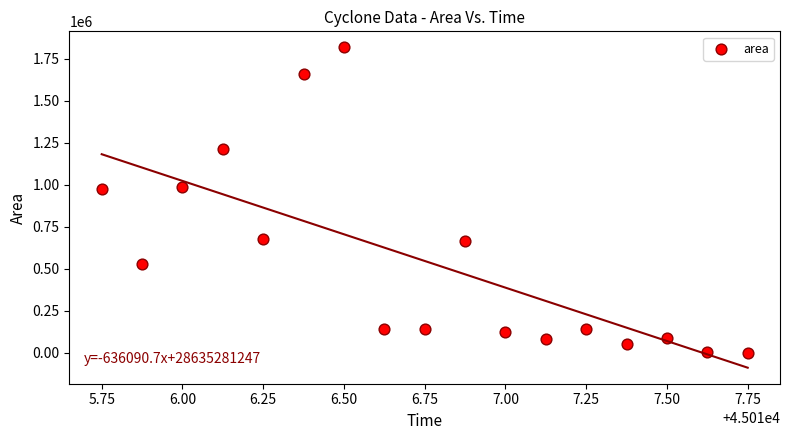

What is the range of Y values (max minus min)?

1818750